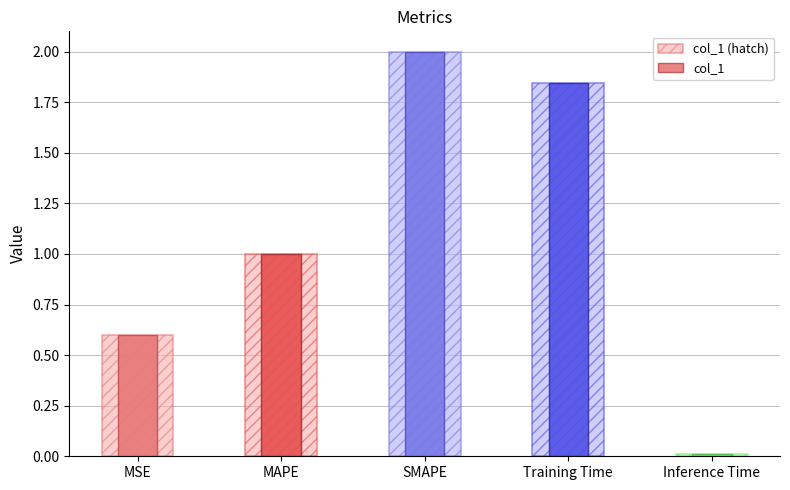

Reading left to right, list all the values displayed in this chart.

col_1 (hatch): MSE=0.6	MAPE=1.0	SMAPE=2.0	Training Time=1.8	Inference Time=0.0
col_1: MSE=0.6	MAPE=1.0	SMAPE=2.0	Training Time=1.8	Inference Time=0.0